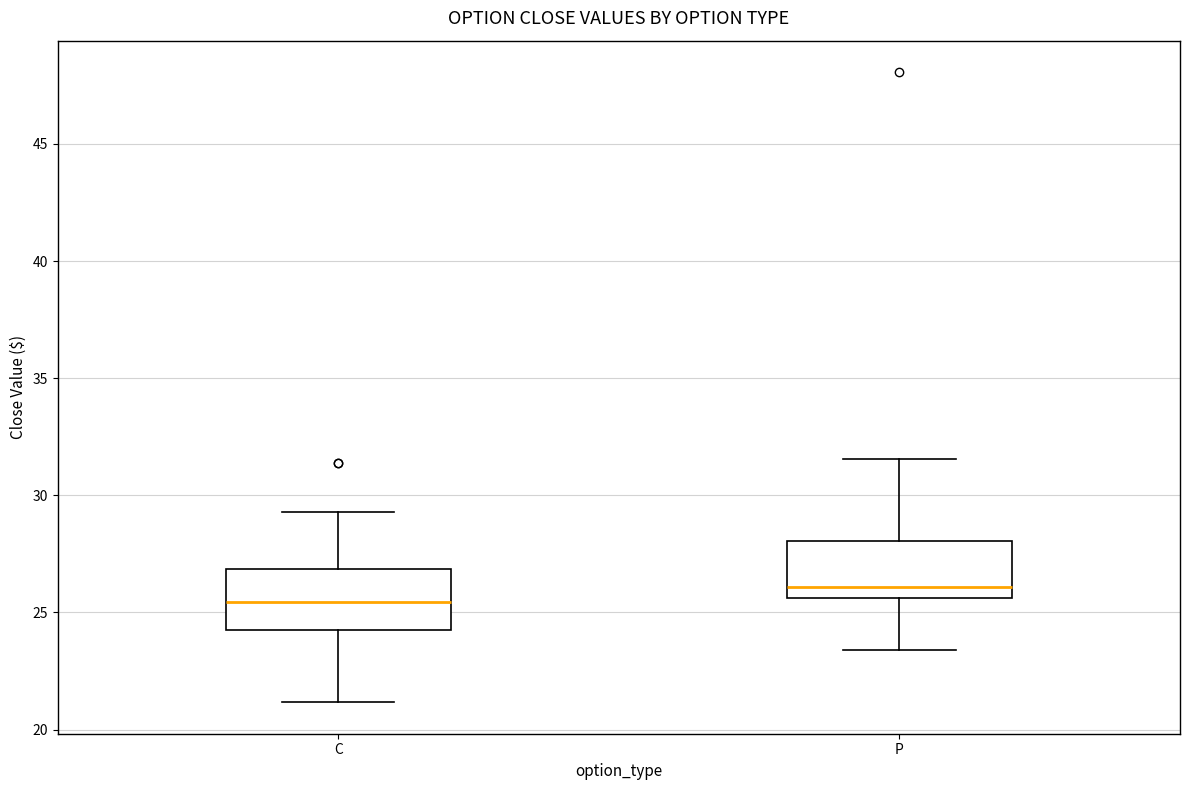

Reading left to right, read every box against the y-axis: the position of its median line, the range the box covers, and the ends of its whiskers. The values are not printed on the chart, so give them approximately, as read against the axis.

C: median 25.5, box 24.5 to 27.0, whiskers 21.0 to 29.5
P: median 26.0, box 25.5 to 28.0, whiskers 23.5 to 31.5